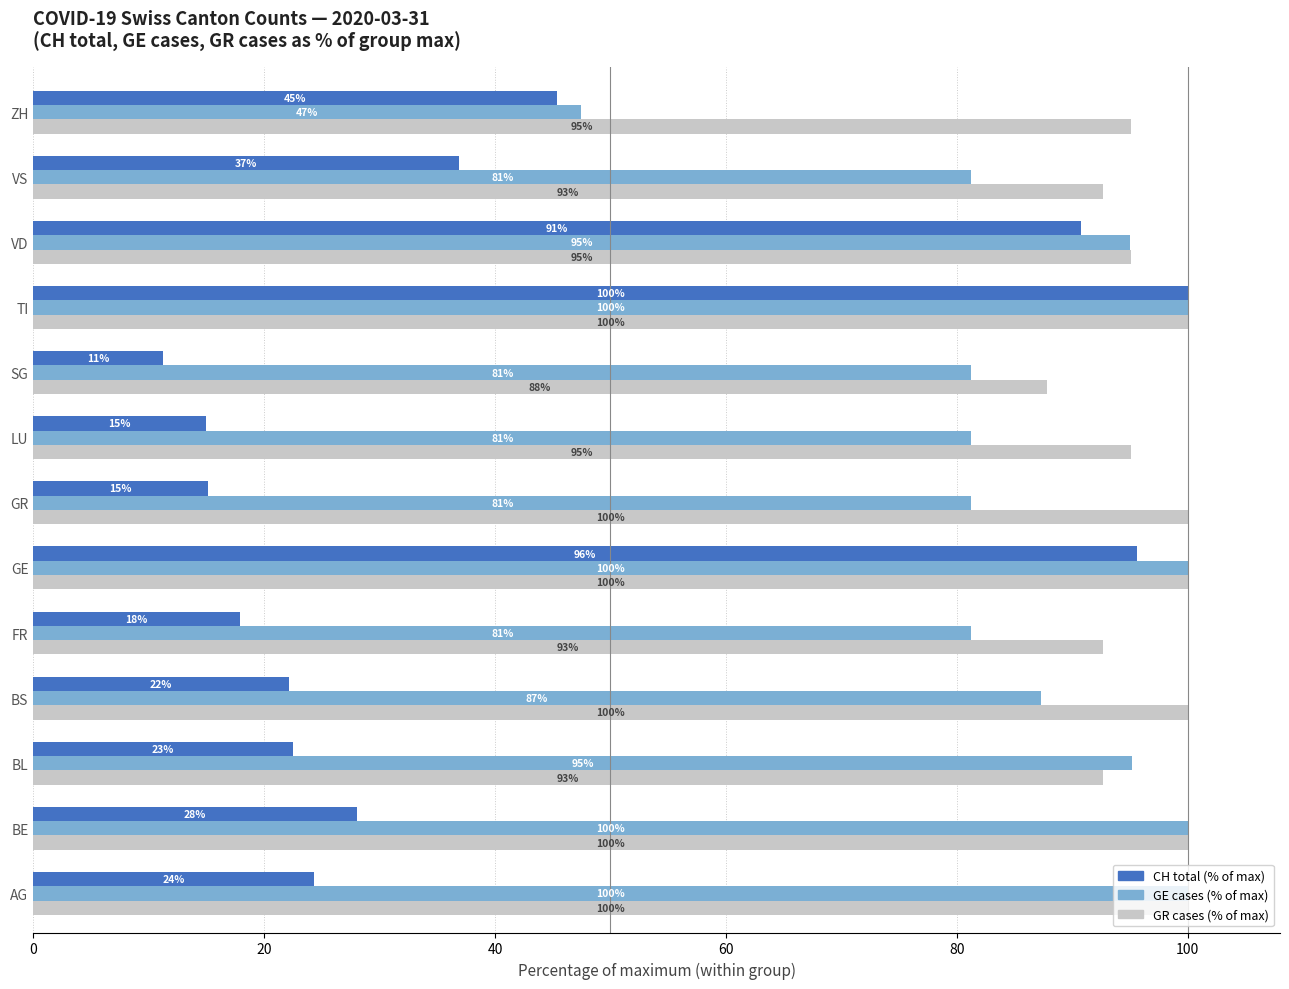

True or false: GR cases (% of max) has a value of 95.1 at ZH.

True